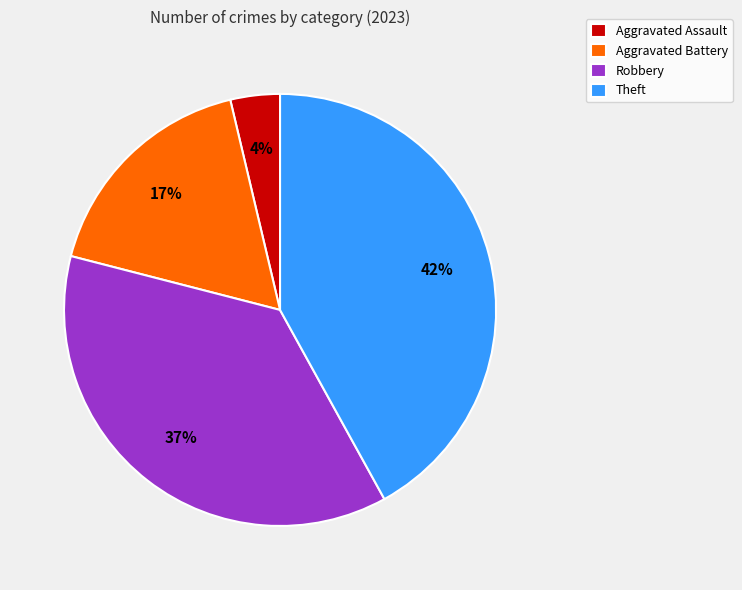

Is the sum of Aggravated Assault and Aggravated Battery greater than half?

No